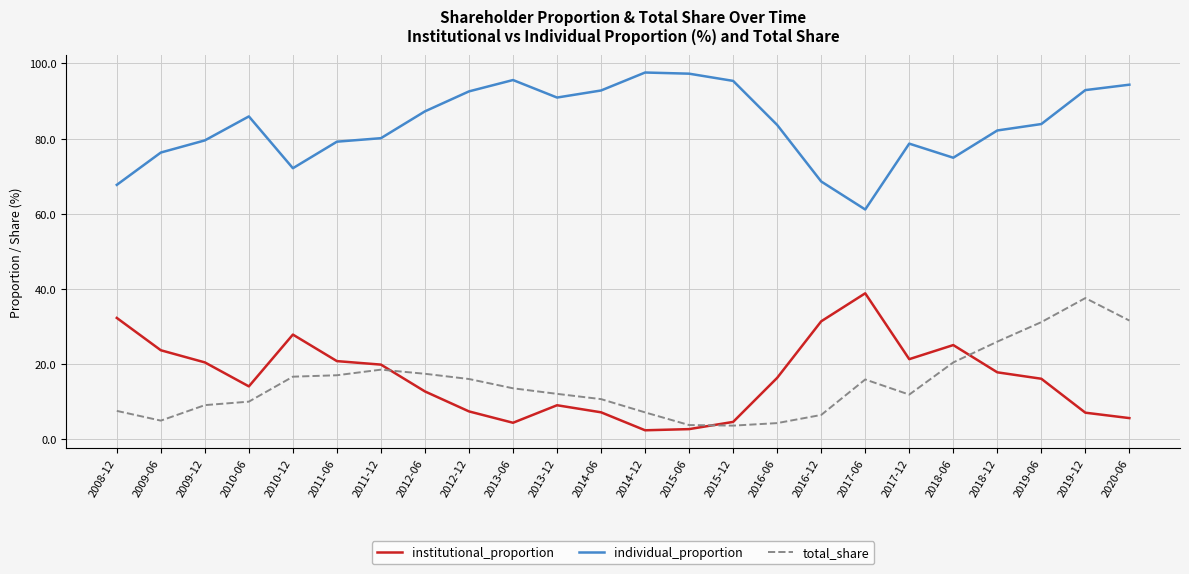

What is the maximum value for individual_proportion?

97.6